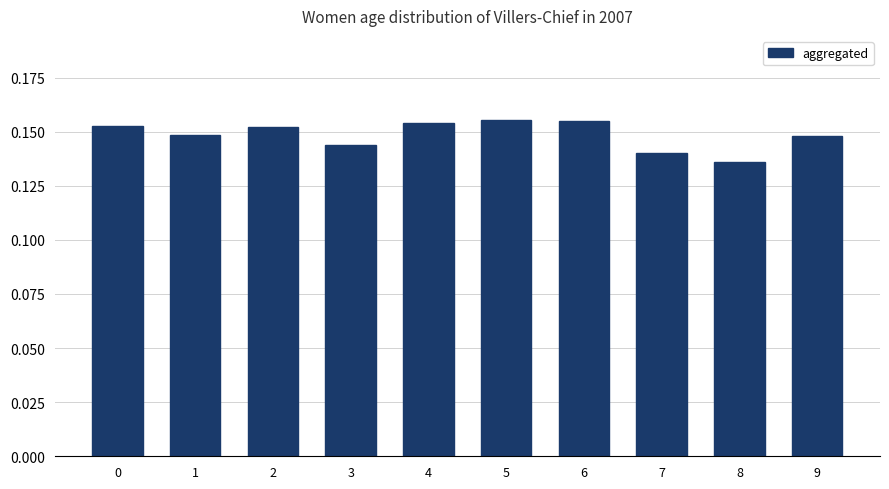

Is it true that the value at 0 is 0.3?

False